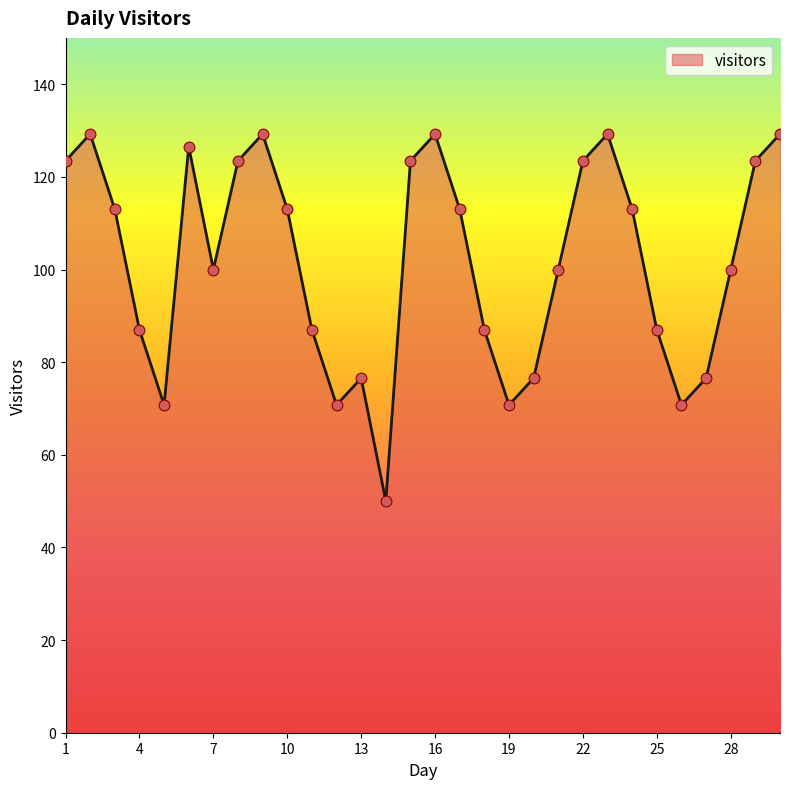

What is the greatest value displayed?

129.2